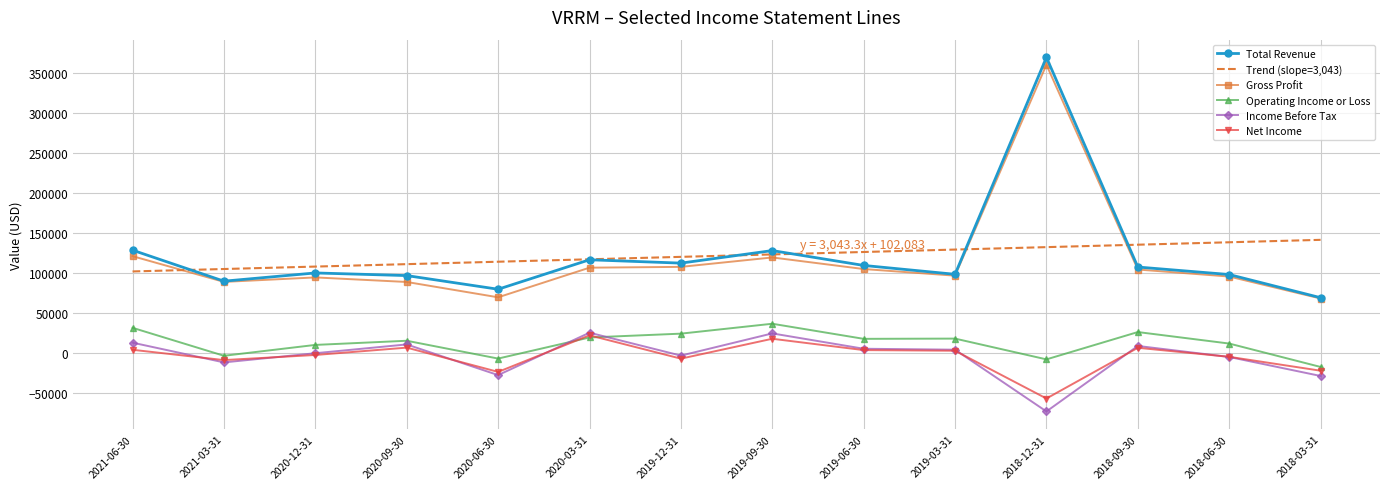

True or false: Operating Income or Loss and Total Revenue cross at least once.

False